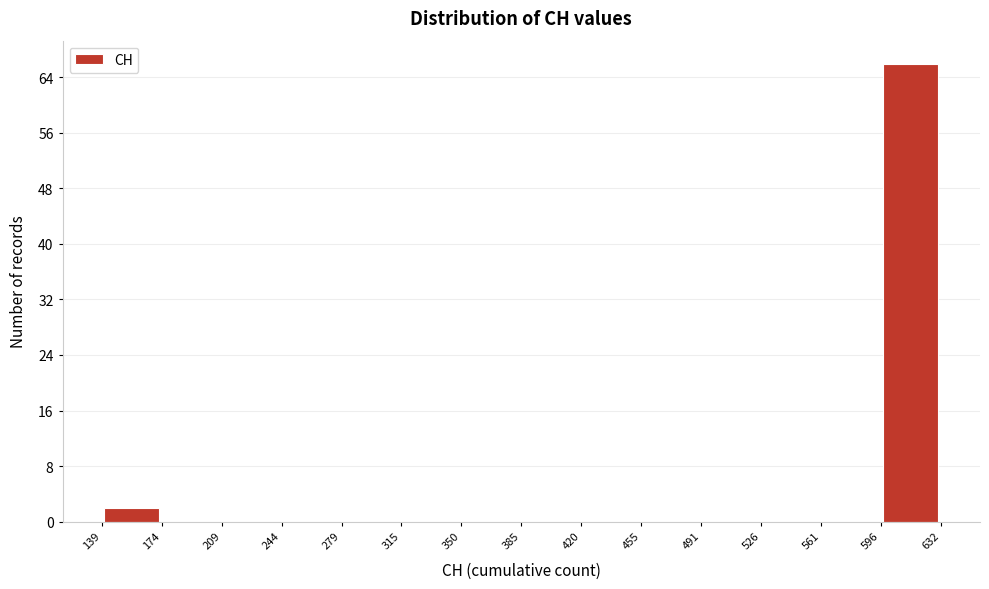

Reading left to right, transcribe this chart: for each bar, give the range it covers on the x-axis and its height. The values are not printed on the chart, so give them approximately, as read against the axis.

139 to 174: 2
174 to 209: 0
209 to 244: 0
244 to 279: 0
279 to 315: 0
315 to 350: 0
350 to 385: 0
385 to 420: 0
420 to 455: 0
455 to 491: 0
491 to 526: 0
526 to 561: 0
561 to 596: 0
596 to 632: 66